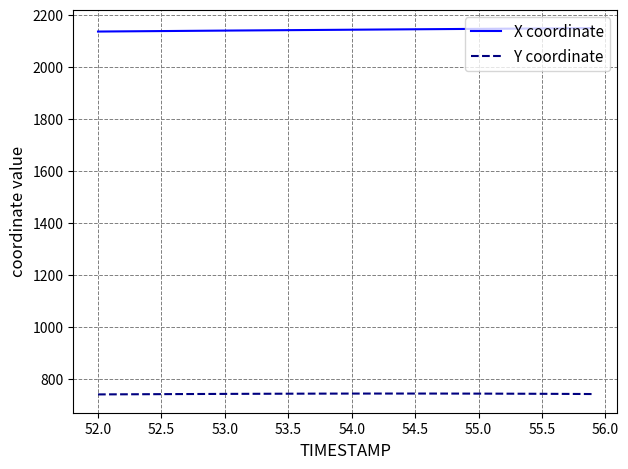

Which series has the largest total across all categories?

X coordinate